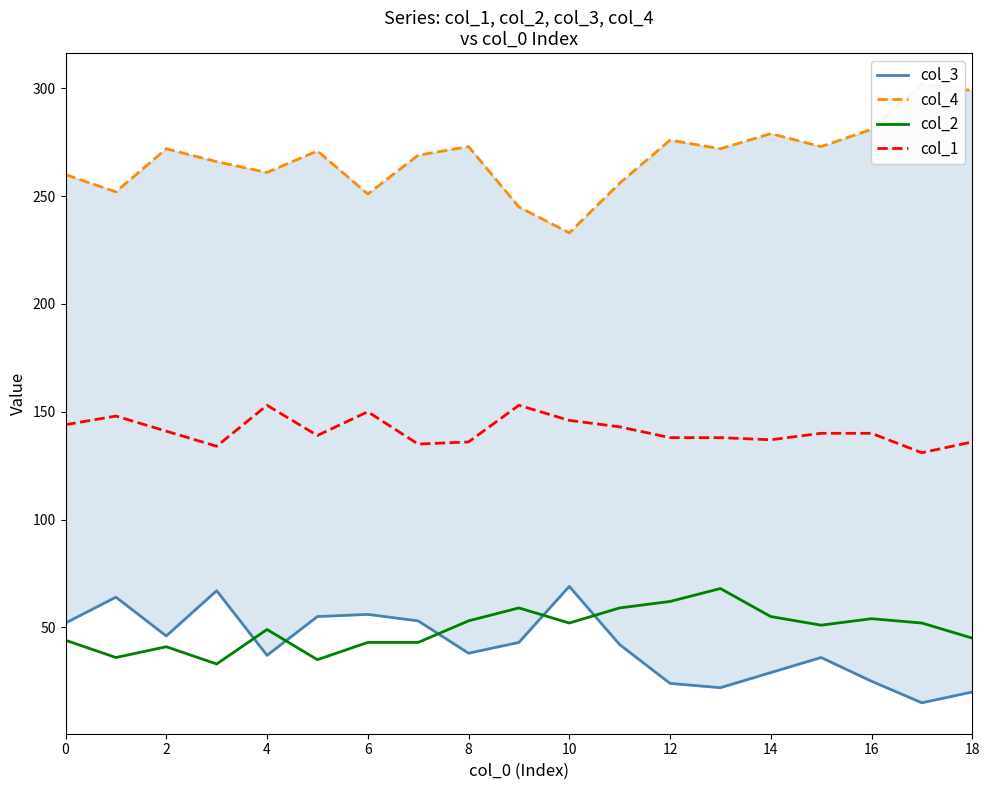

What is the difference between the maximum and minimum values in the col_3 series?

54